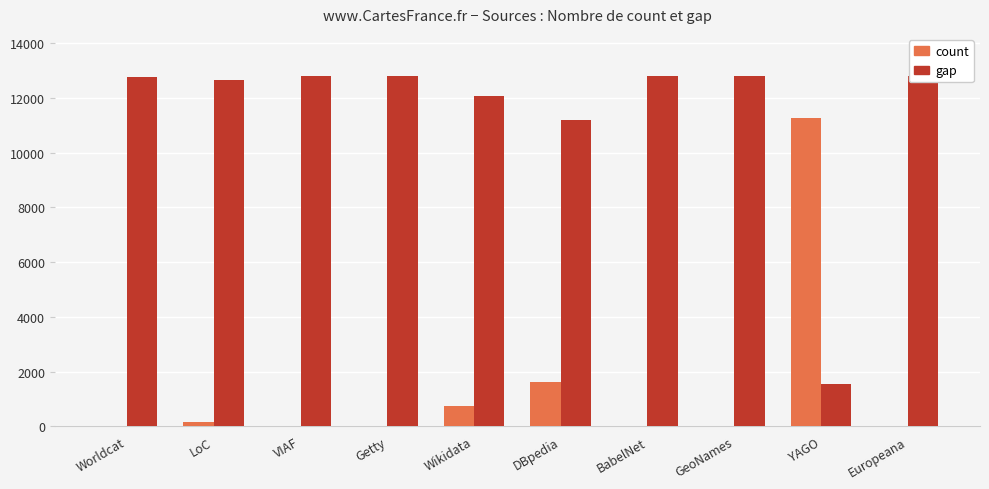

What is the label of the 7th bar from the left?

BabelNet